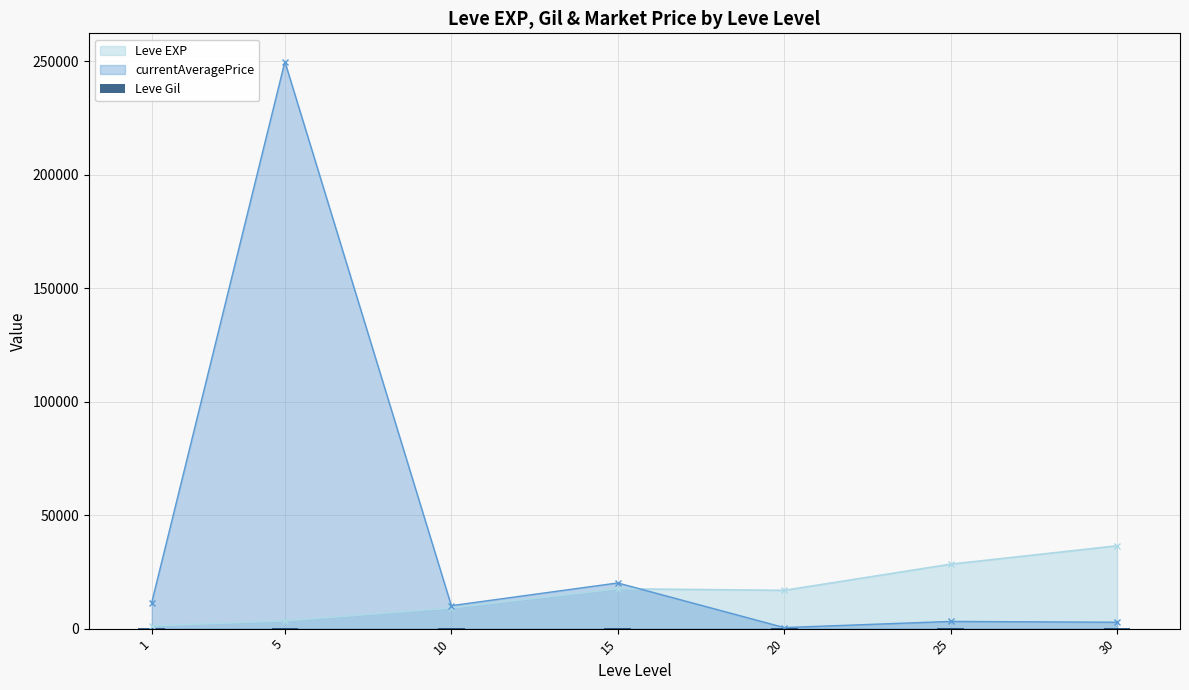

Reading left to right, list all the values displayed in this chart.

1=113.3	5=180.0	10=202.8	15=241.3	20=257.0	25=329.7	30=320.8